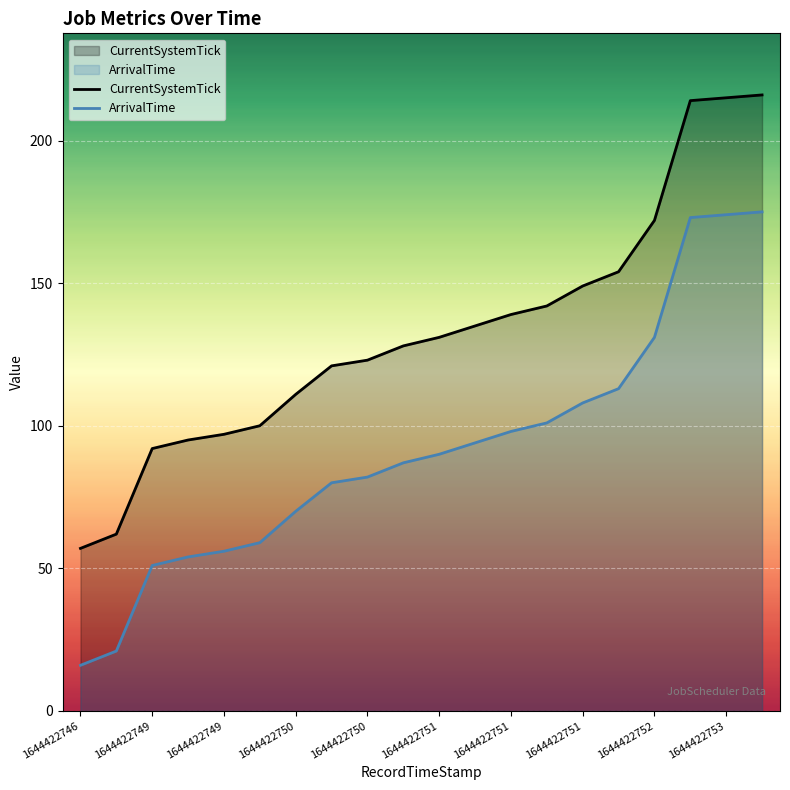

What is the difference between the maximum and second lowest values in the CurrentSystemTick series?

154